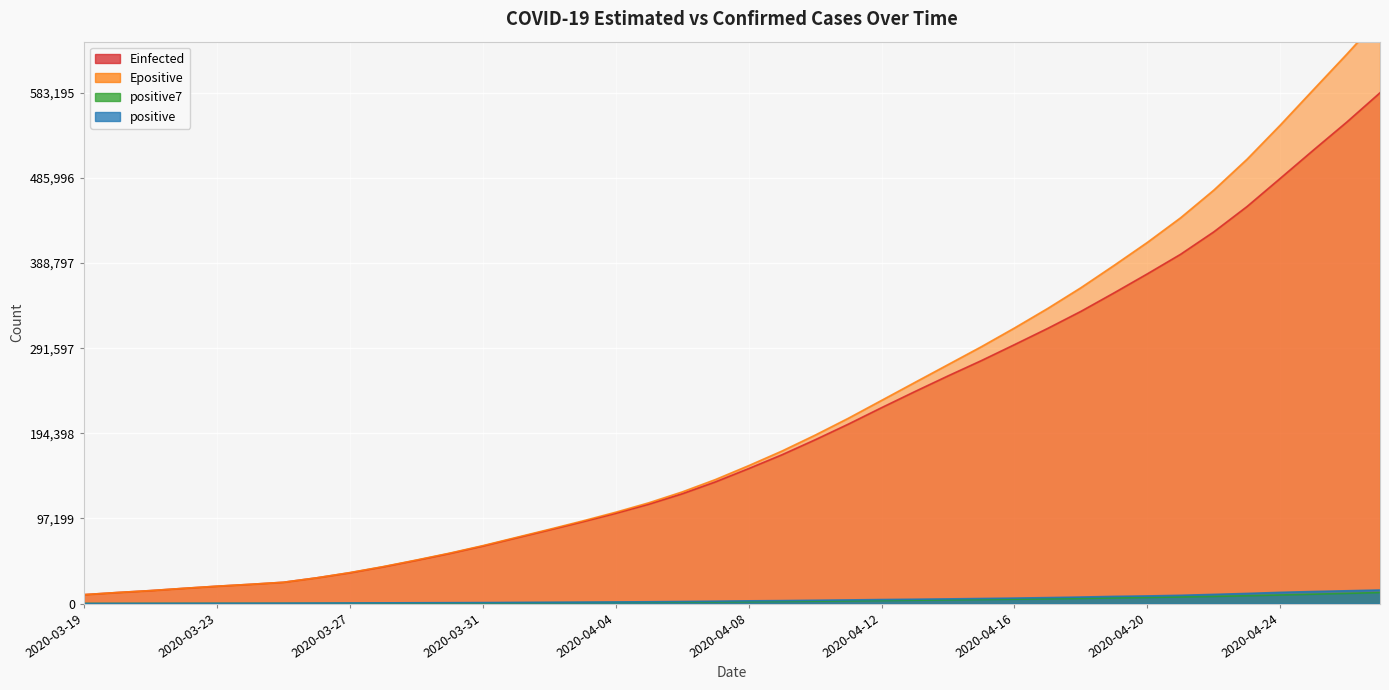

How many distinct data groups are displayed?

4